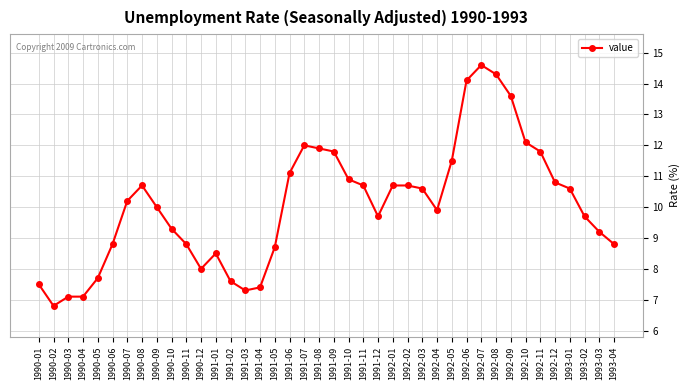

At which label is the value closest to 10?

1990-09